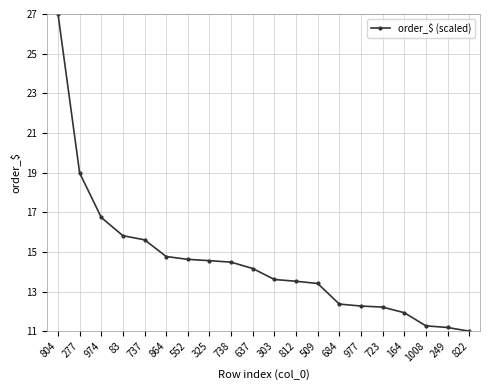

The chart shows a value of 14.8 at 864. True or false?

True